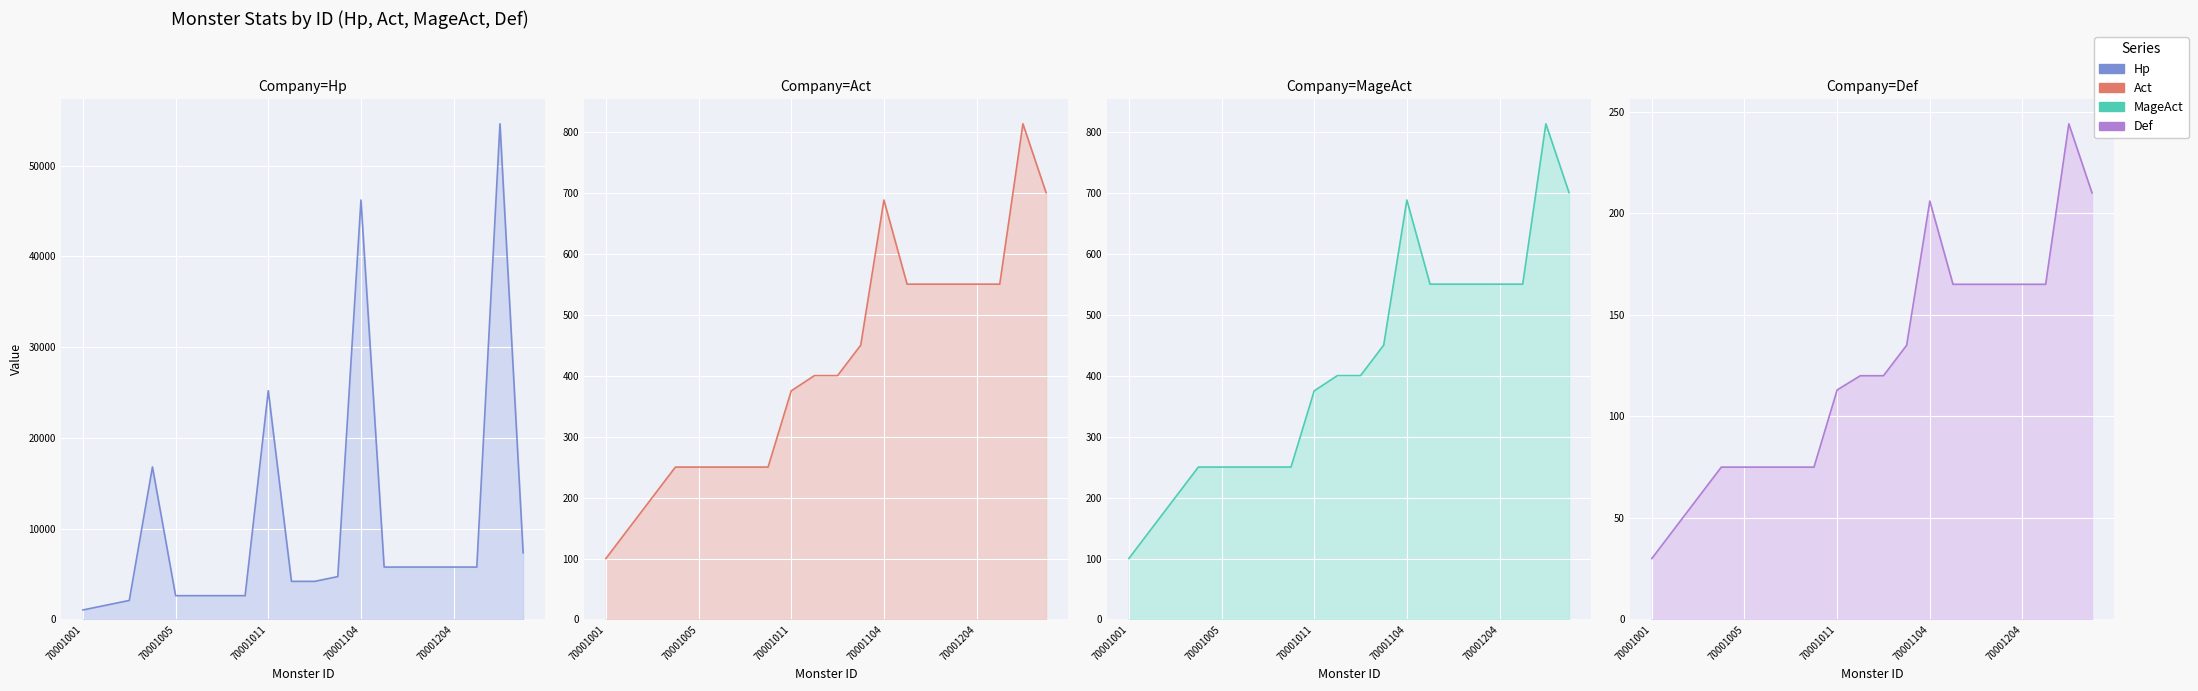

What position from the left is 70001001?

1